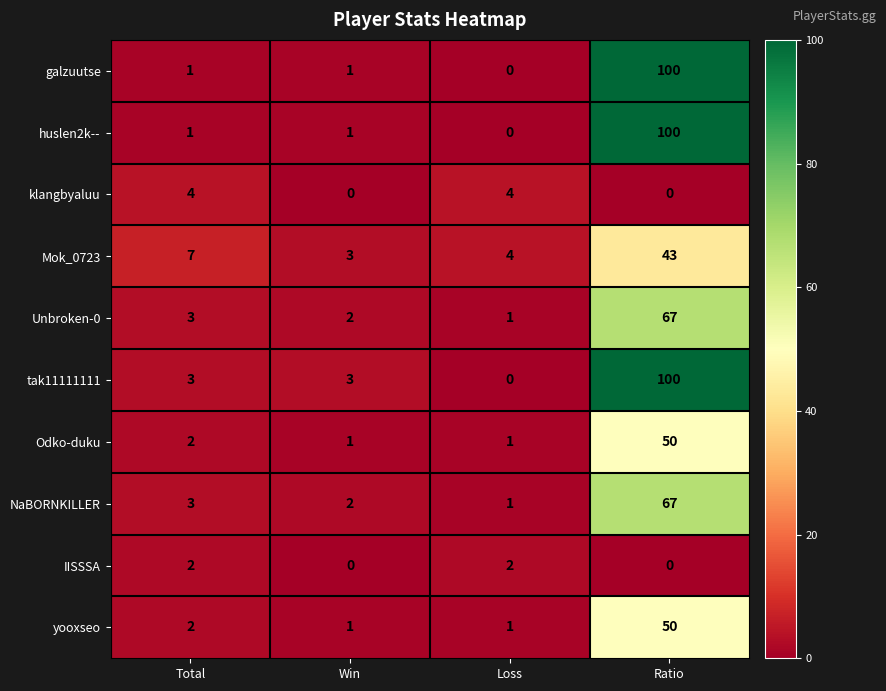

What is the maximum value shown in the chart?

100